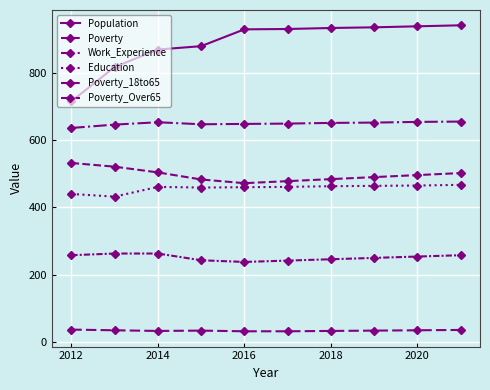

How many data points does each series have?

10